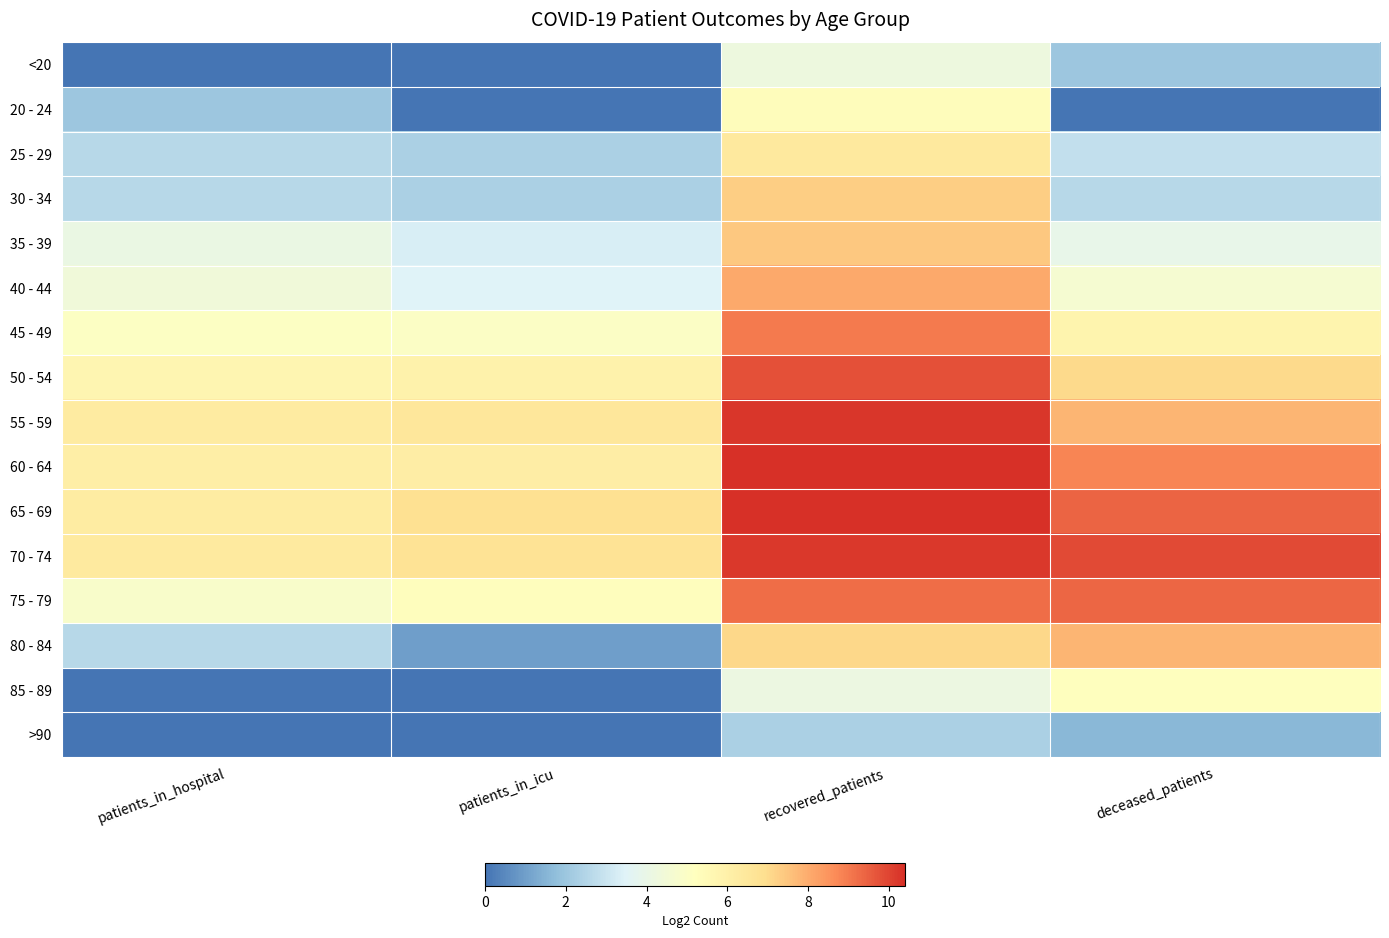

How many categories are shown in the chart?

4